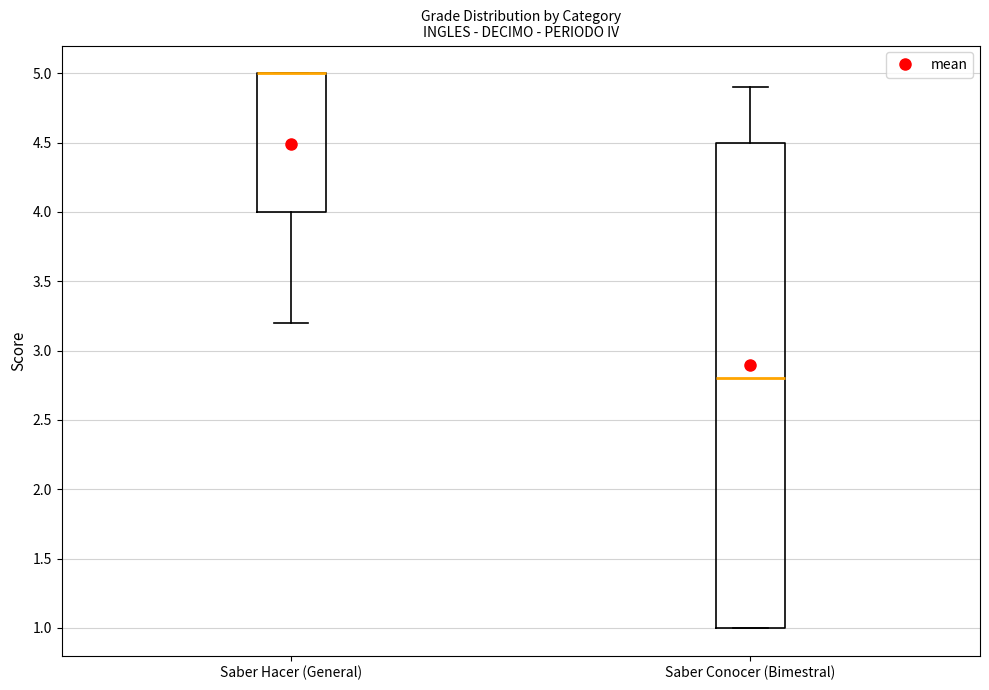

Where does the upper whisker of the box for Saber Conocer (Bimestral) end on the y-axis? The values are not printed on the chart, so give them approximately, as read against the axis.

4.9